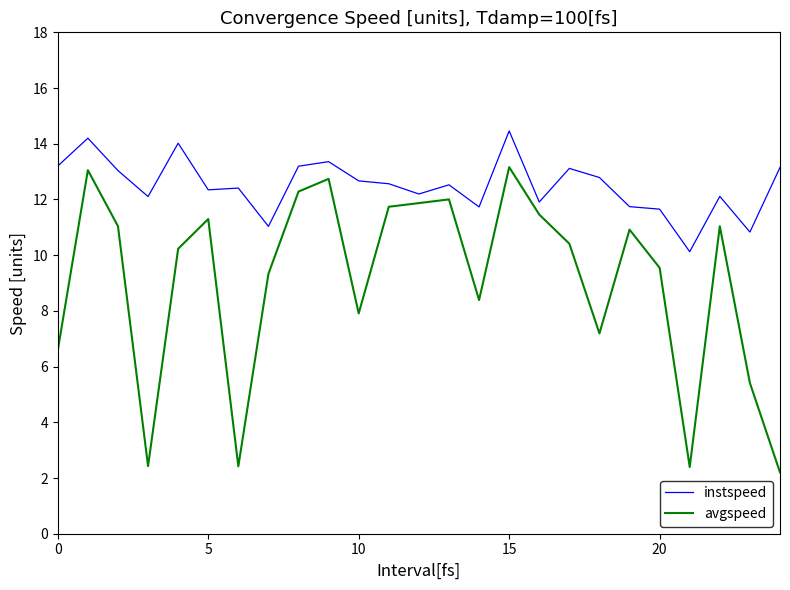

At how many categories does at least one series exceed 4?

25